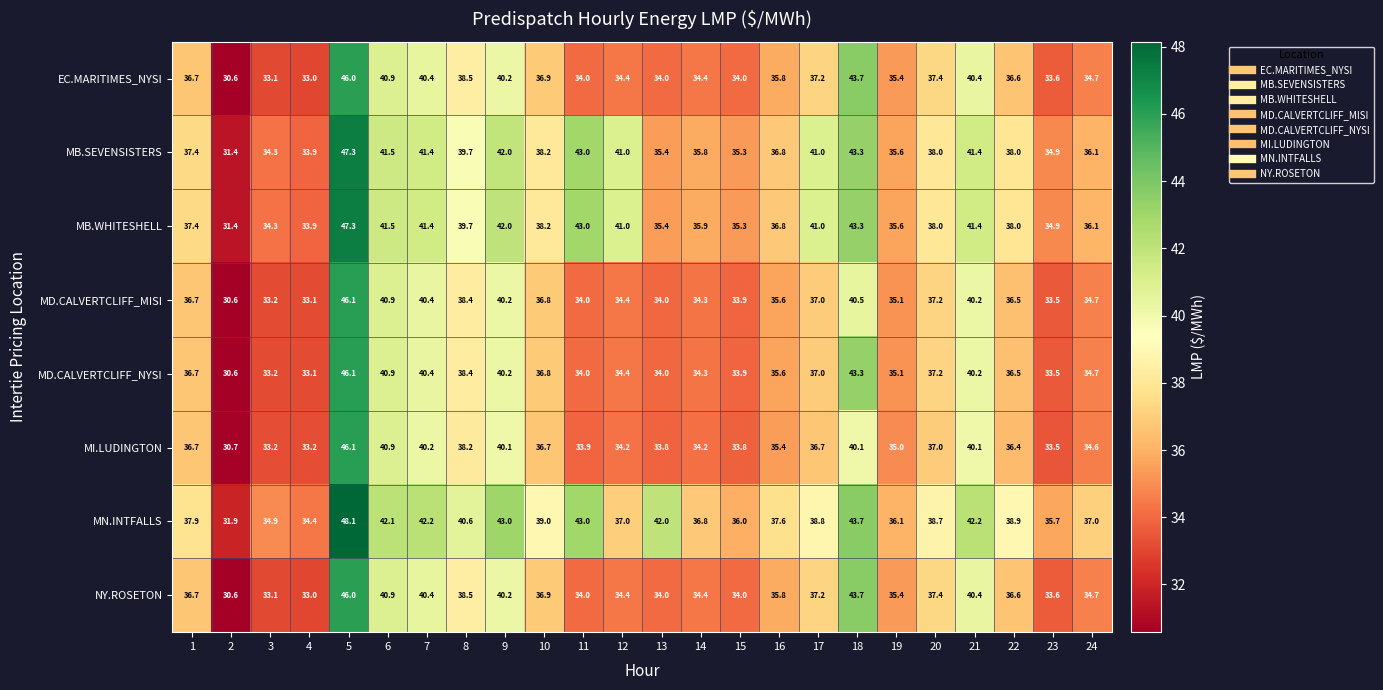

The value of MB.WHITESHELL at 4 is 33.9. True or false?

True